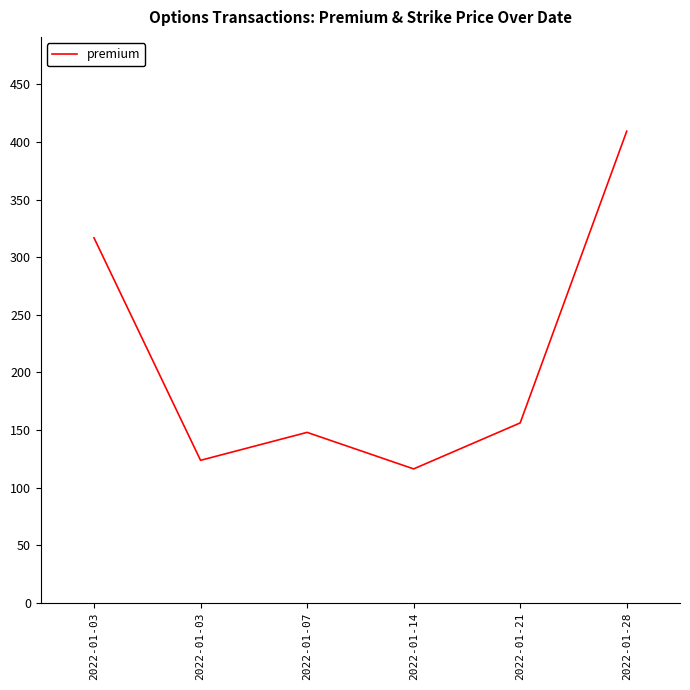

Where is the data nearest to the value 262?

2022-01-03